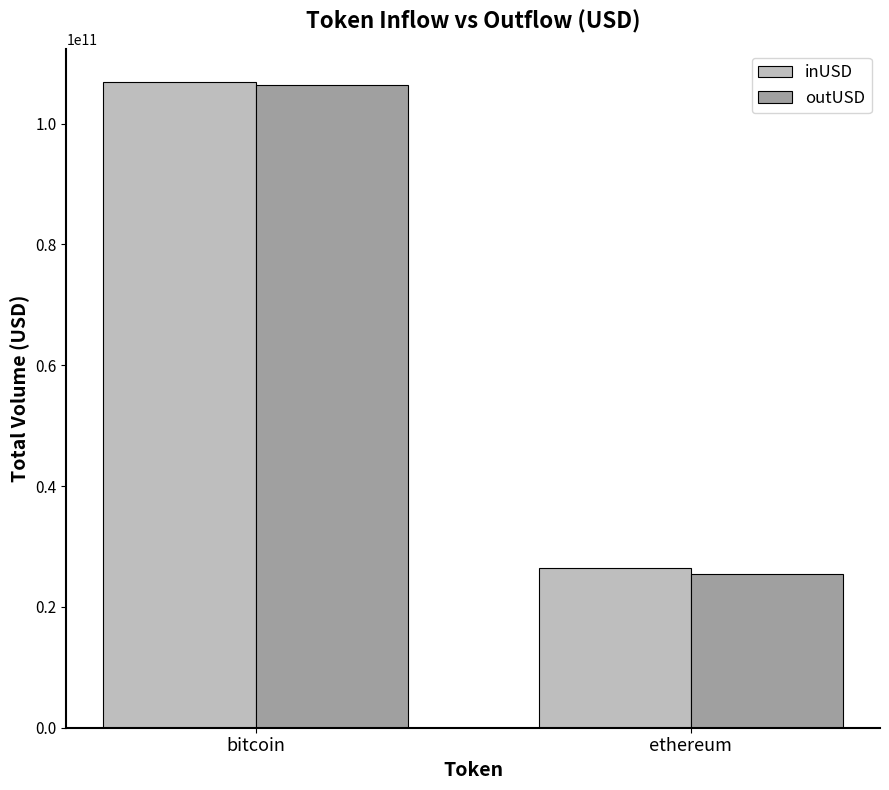

What is the sum of the inUSD values at bitcoin and ethereum?

133410454019.5